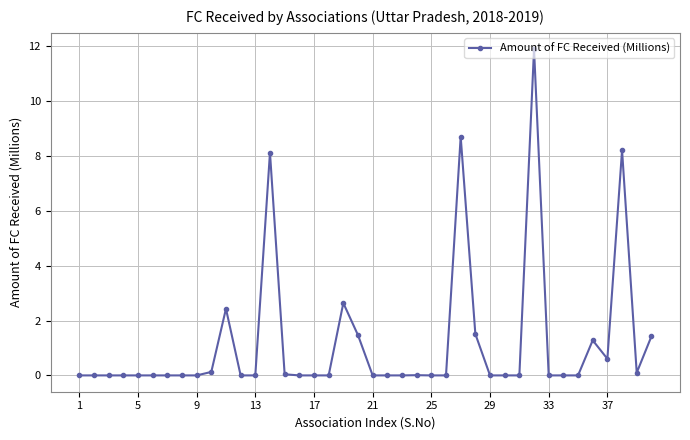

Is this an area chart (filled region under the line)?

No